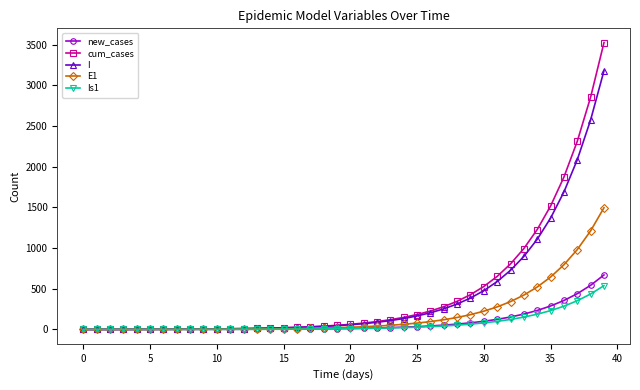

Which series has the largest range (max minus min)?

cum_cases